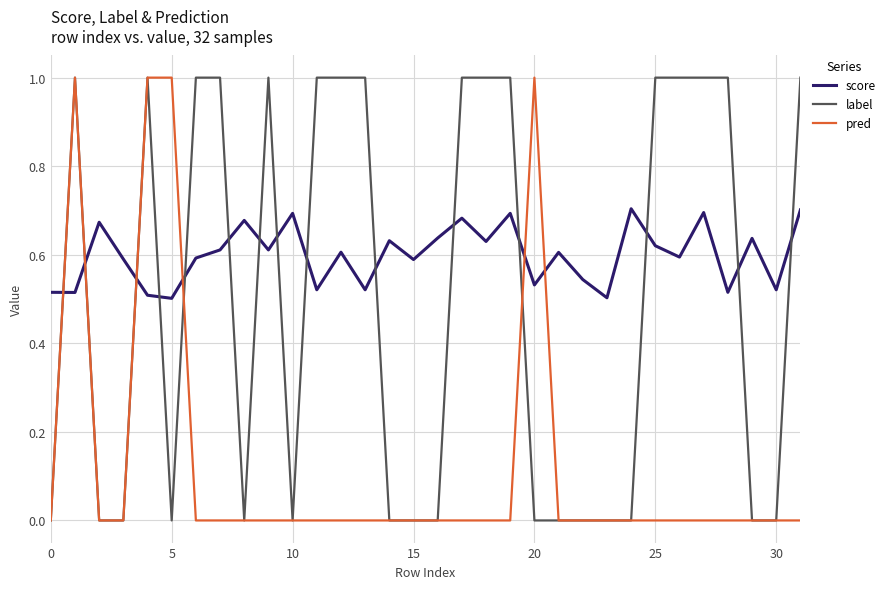

What is the difference between the maximum and minimum values in the pred series?

1.0